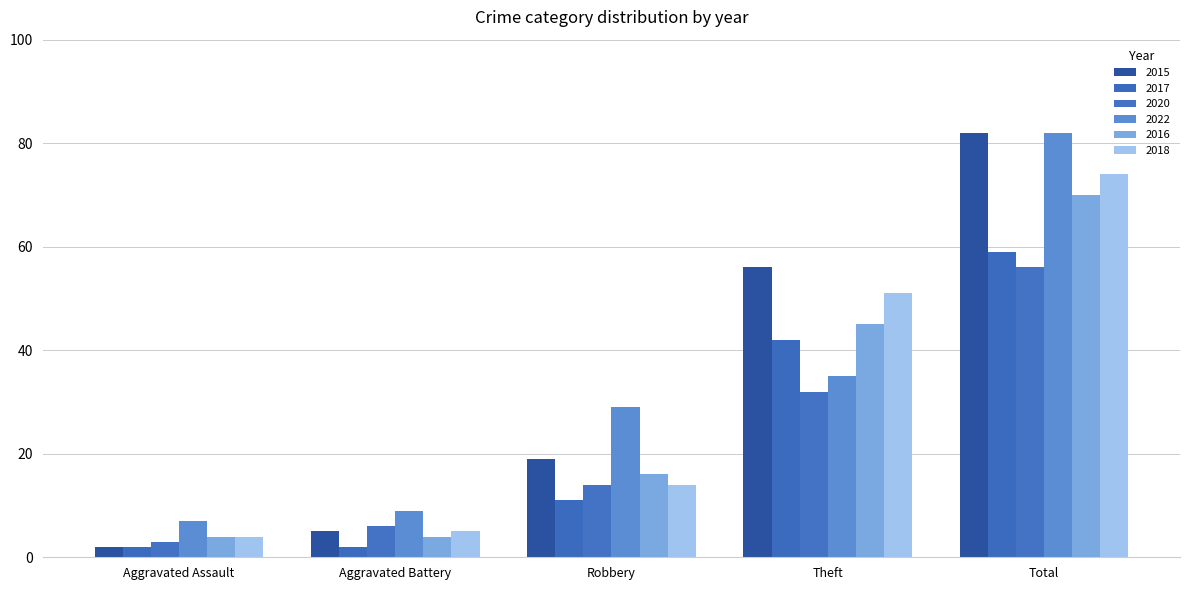

Count the number of data series in this chart.

6